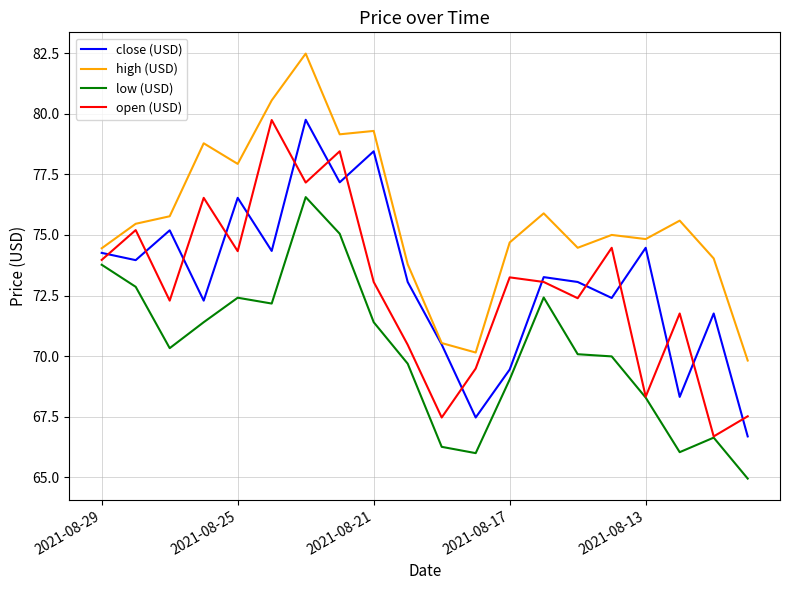

What is the minimum value shown in the chart?

65.0